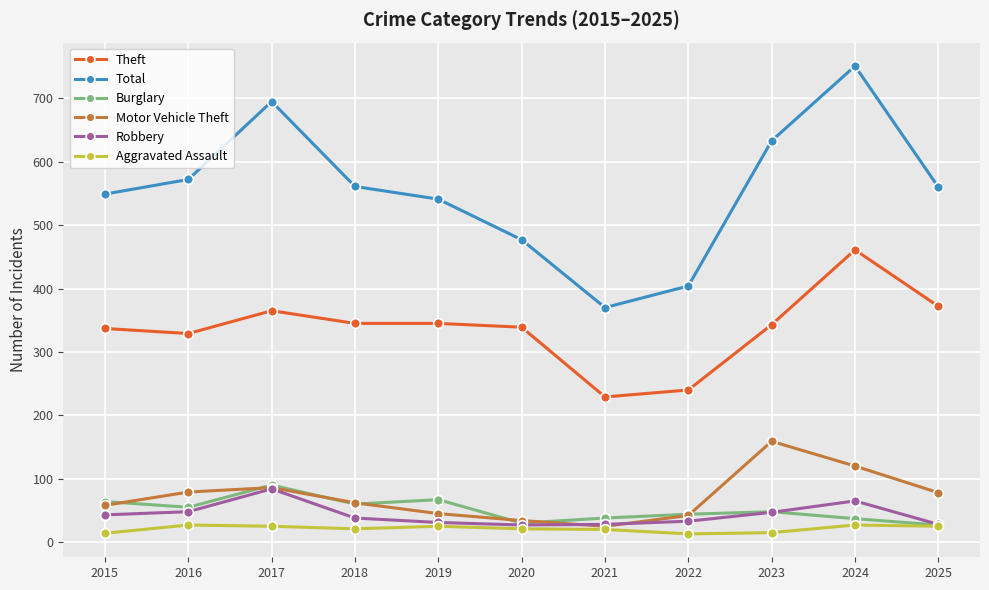

True or false: Burglary has more than 0 points higher than both neighbors.

True